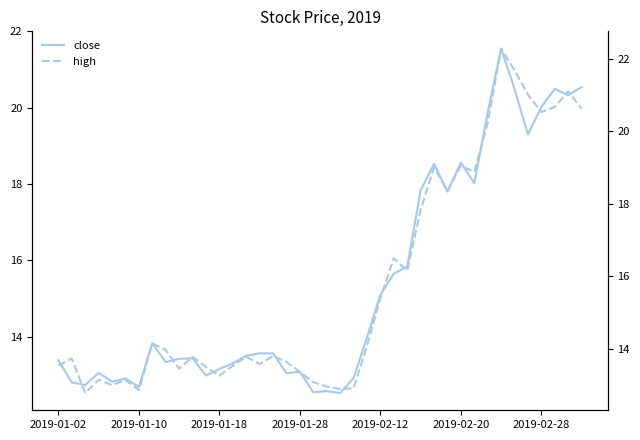

At how many categories does at least one series exceed 13?

34